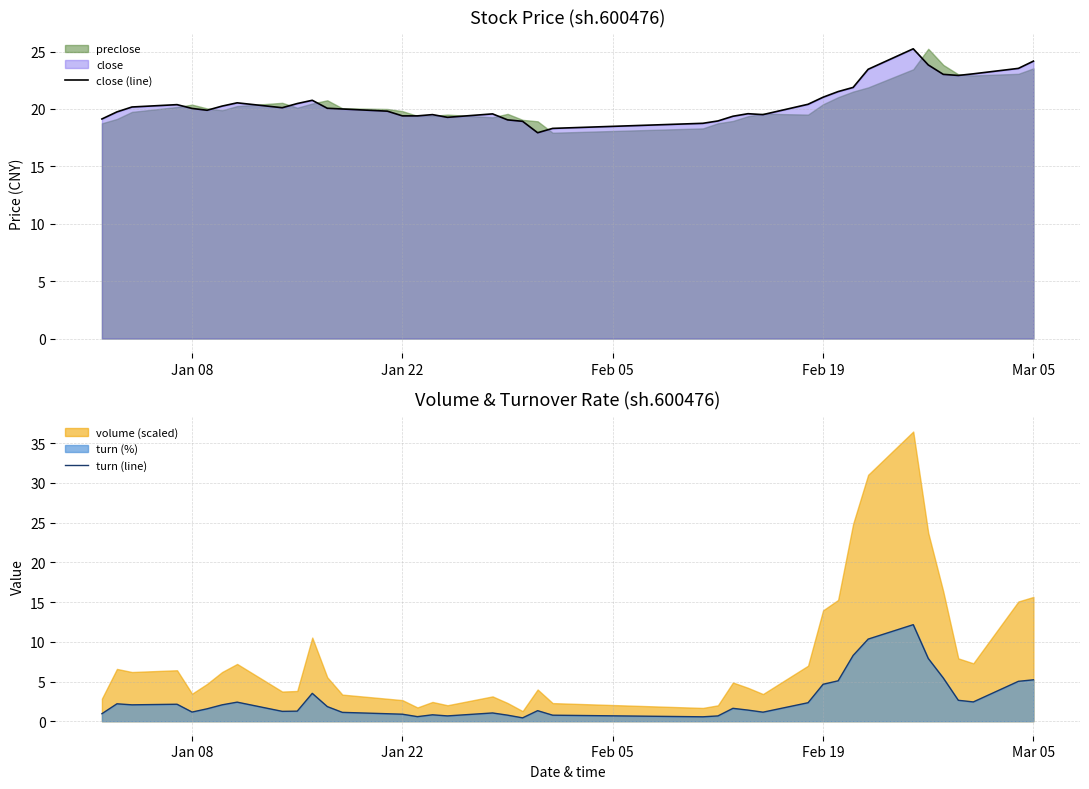

Is it true that close (line) equals 42.0 at Mar 05?

False